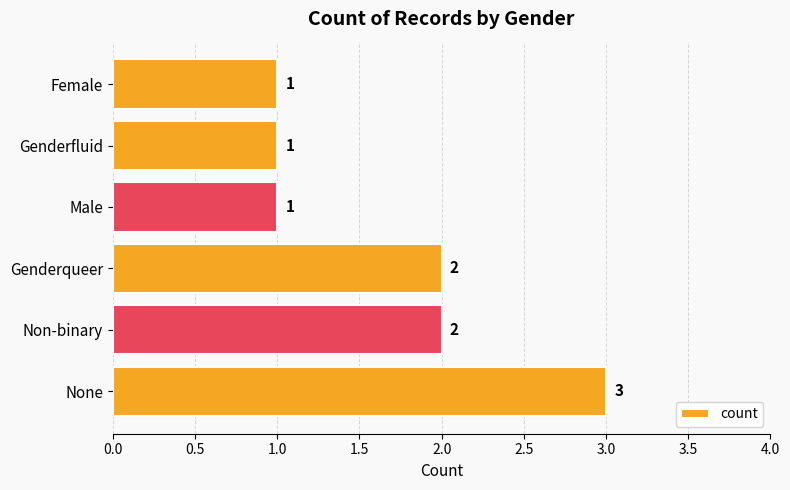

The chart shows a value of 2 at Genderqueer. True or false?

True